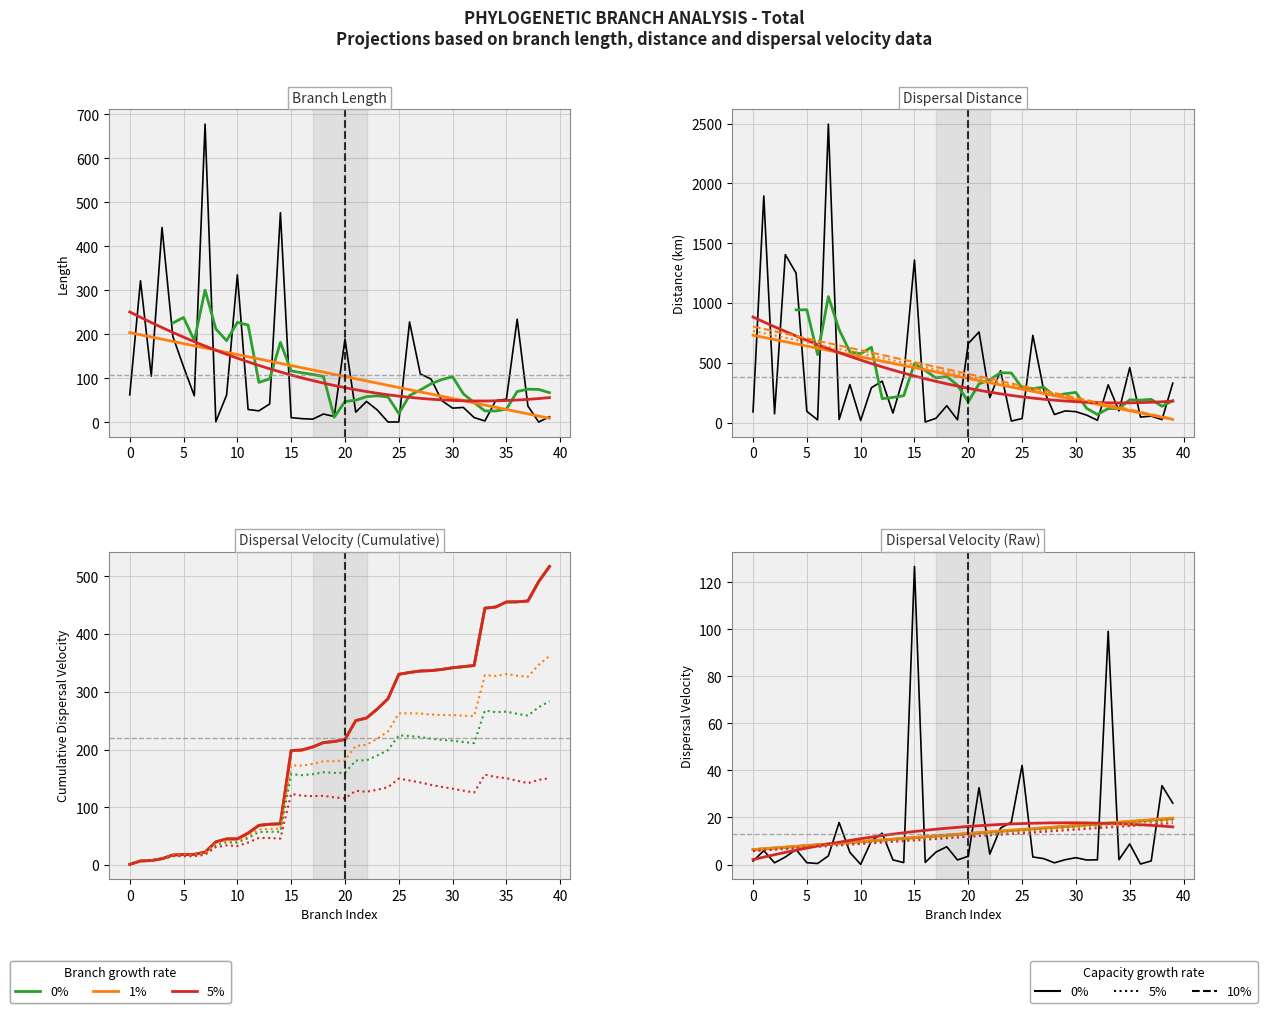

What is the label of the 26th point from the left?

25